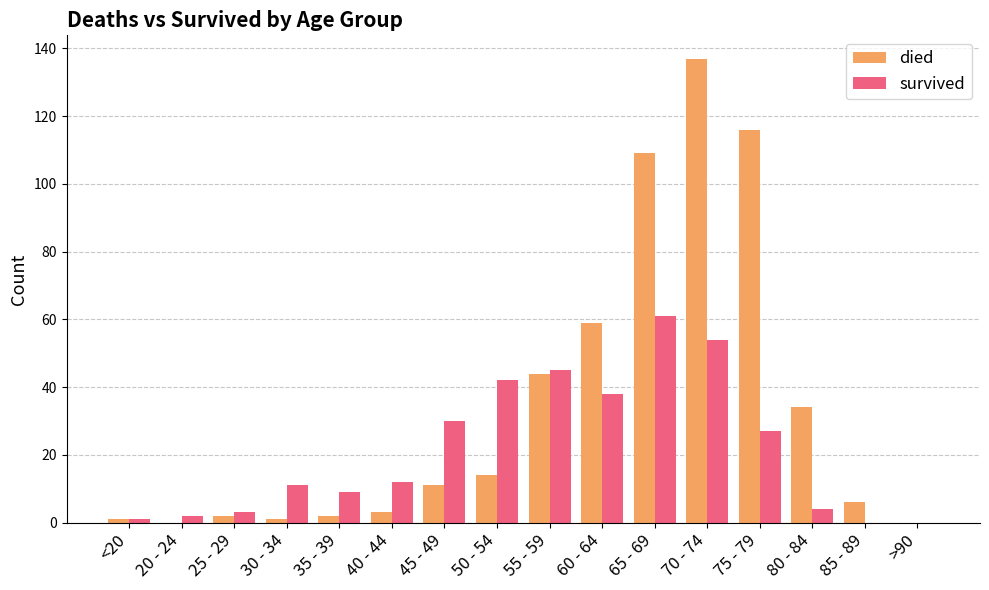

True or false: survived has a value of 9 at 35 - 39.

True